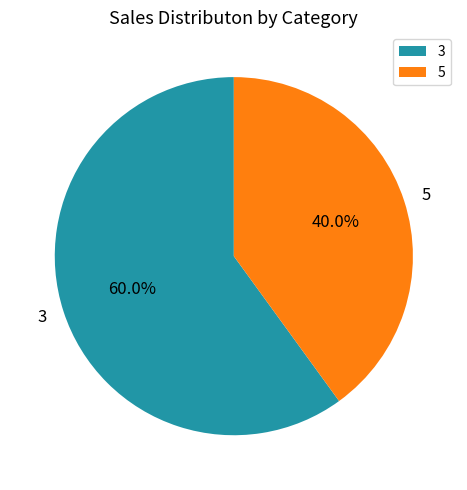

The 5 slice represents 40% of the pie. True or false?

True